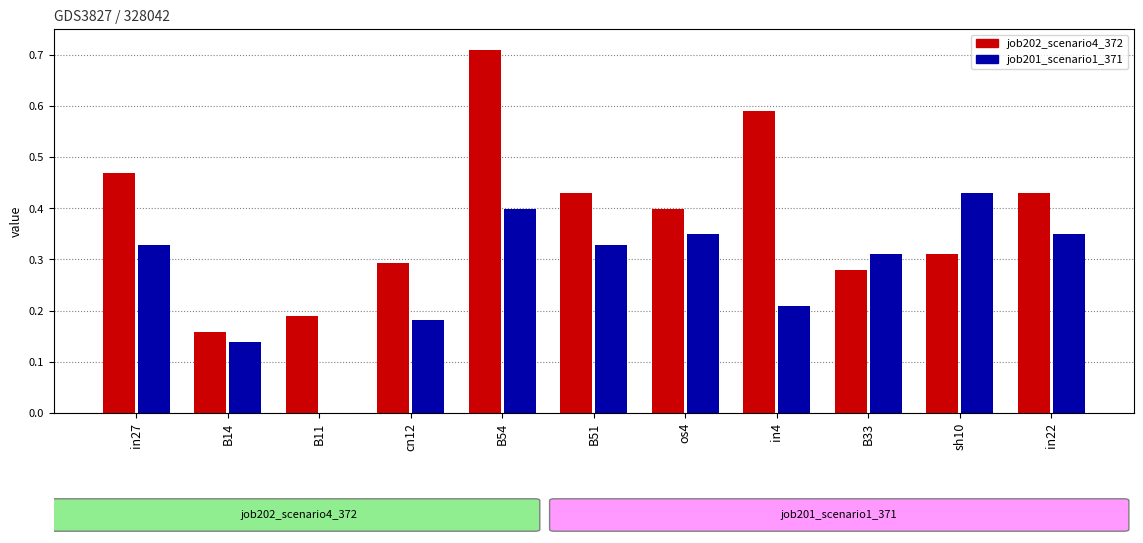

At which label does job201_scenario1_371 reach its peak?

sh10